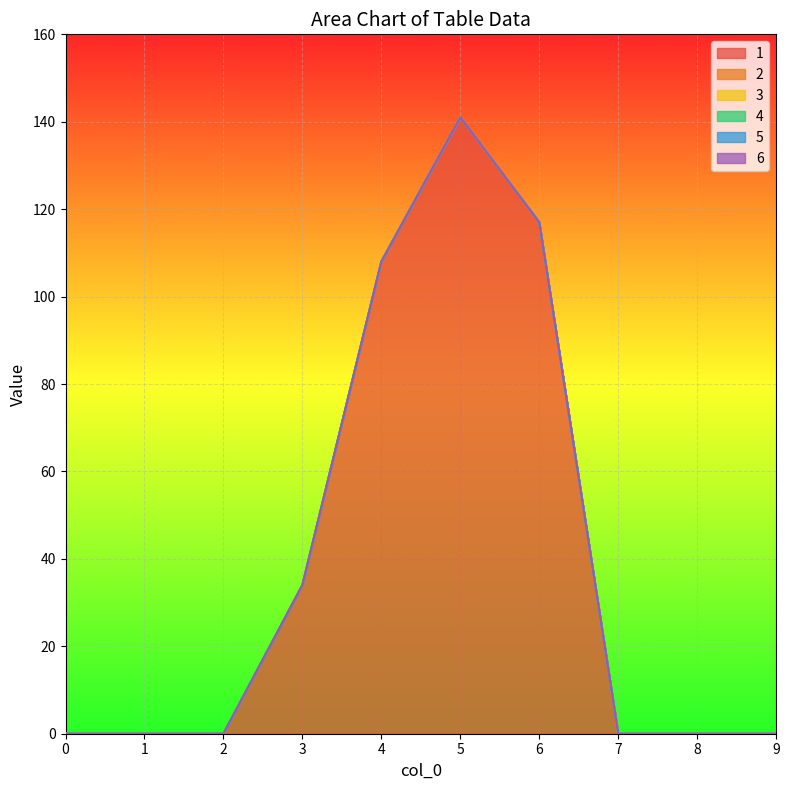

Reading right to left, list all the values displayed in this chart.

1: 0	0	0	117	141	108	34	0	0	0
2: 0	0	0	0	0	0	0	0	0	0
3: 0	0	0	0	0	0	0	0	0	0
4: 0	0	0	0	0	0	0	0	0	0
5: 0	0	0	0	0	0	0	0	0	0
6: 0	0	0	0	0	0	0	0	0	0